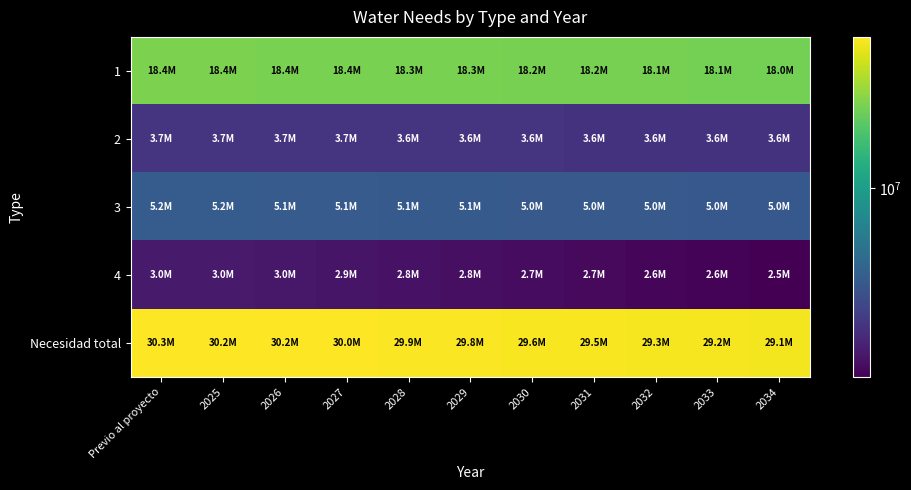

At 2027, list the series in order from largest to smallest.

Necesidad total, 1, 3, 2, 4